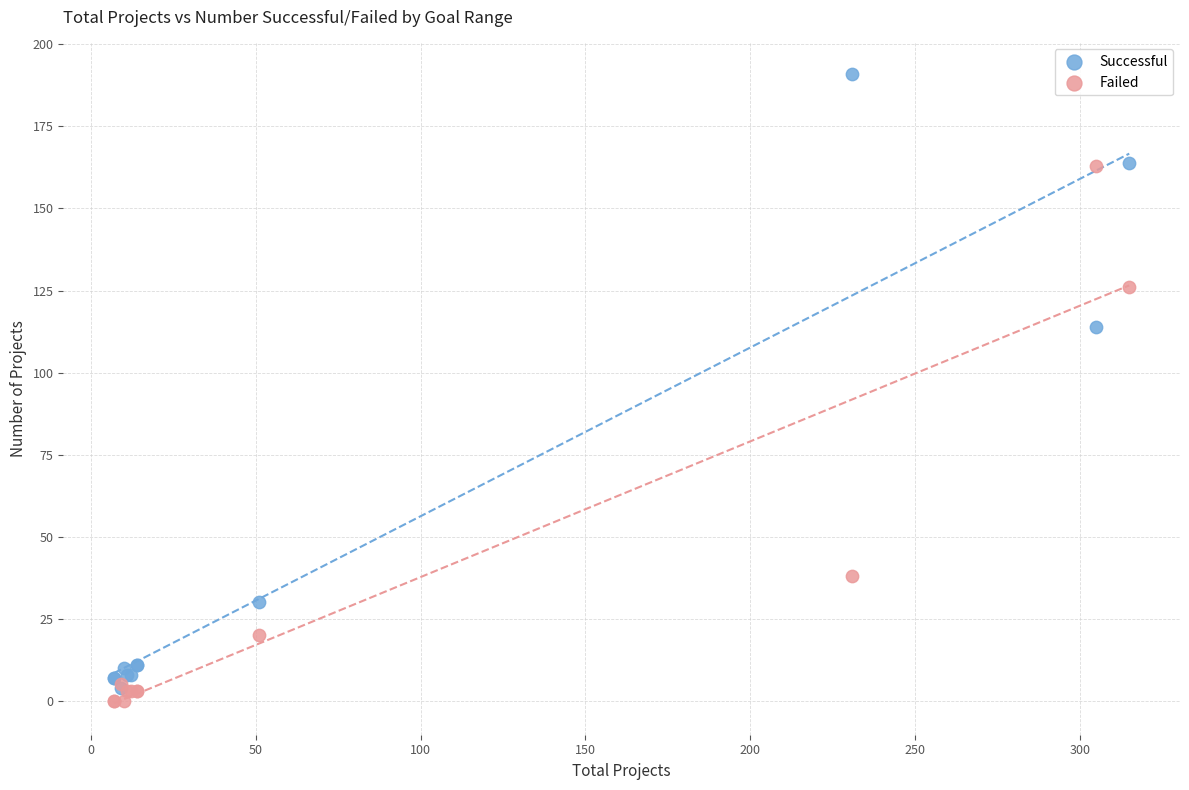

Which series has the largest Y range (max minus min)?

Successful